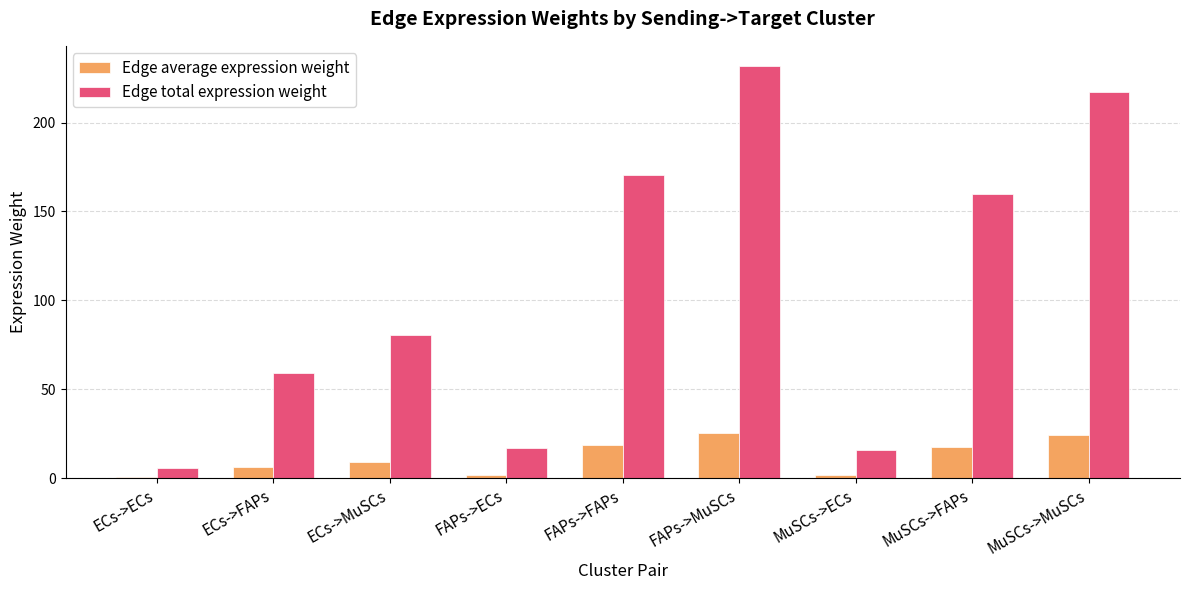

Which series changed the most between ECs->FAPs and ECs->MuSCs?

Edge total expression weight